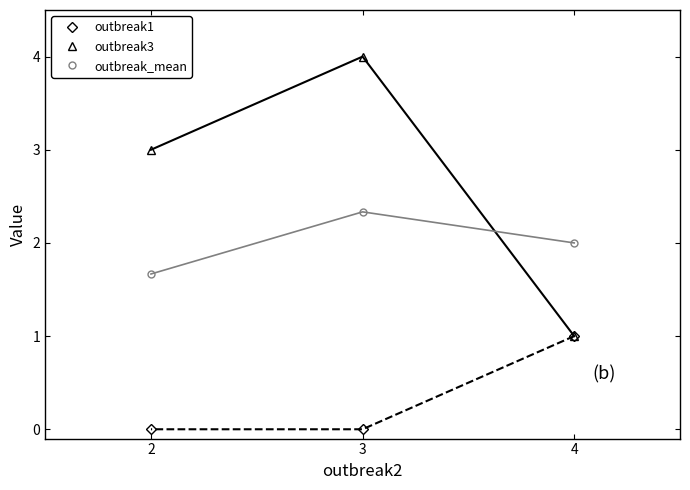

Count the number of data series in this chart.

3